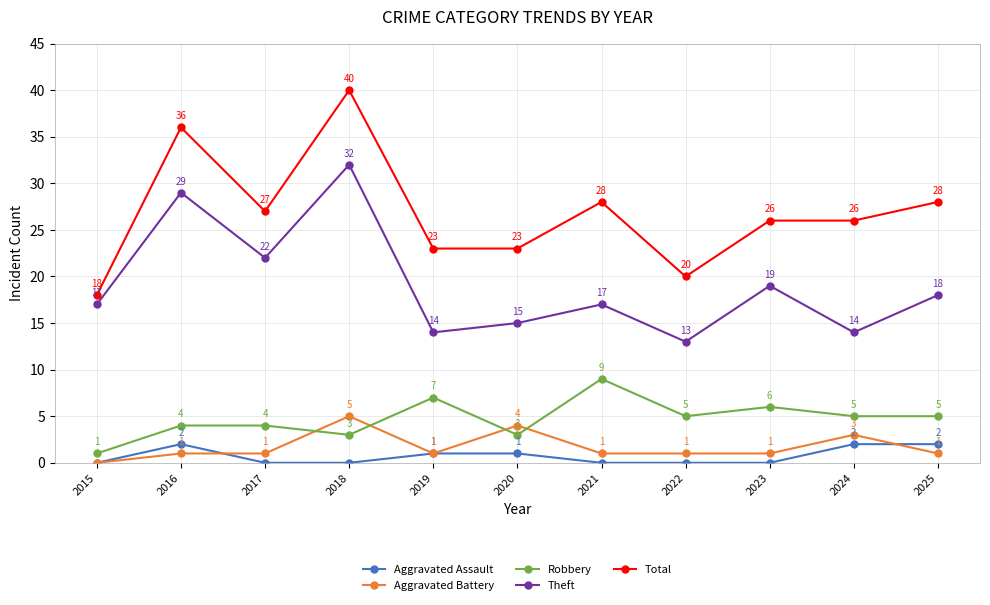

What is the lowest value of the Total series?

18